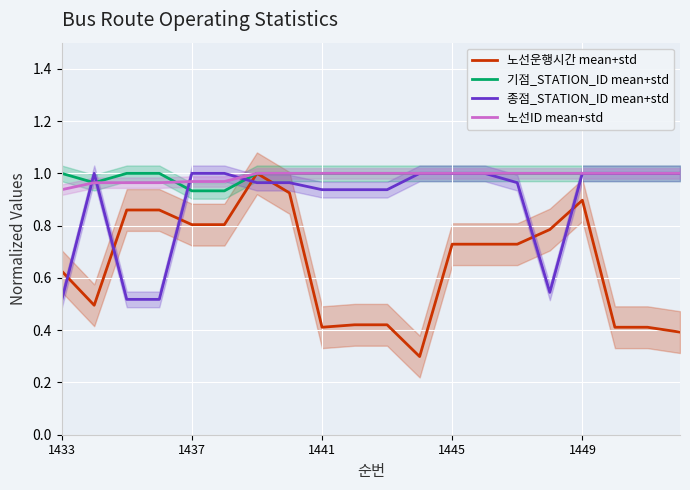

Which series has the largest range (max minus min)?

노선운행시간 mean+std